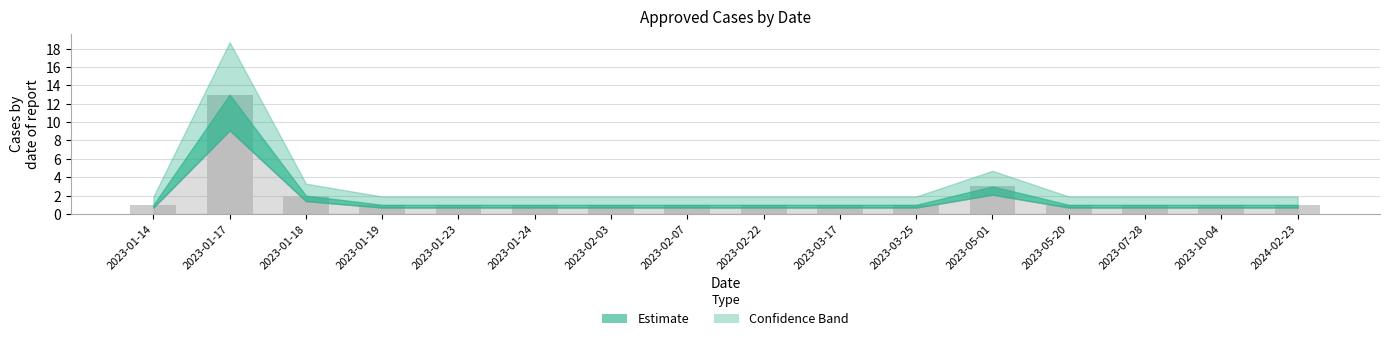

At which category does the chart reach its peak across all series?

2023-01-17